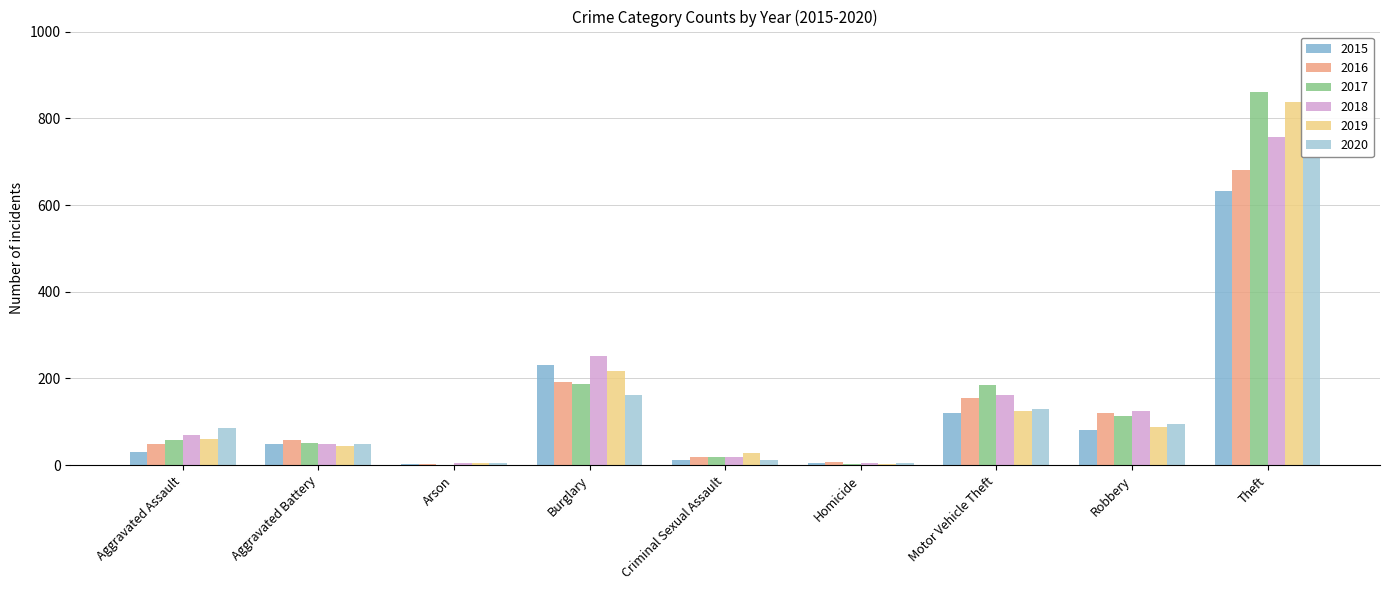

The 2017 series shows 1 at Arson. True or false?

True